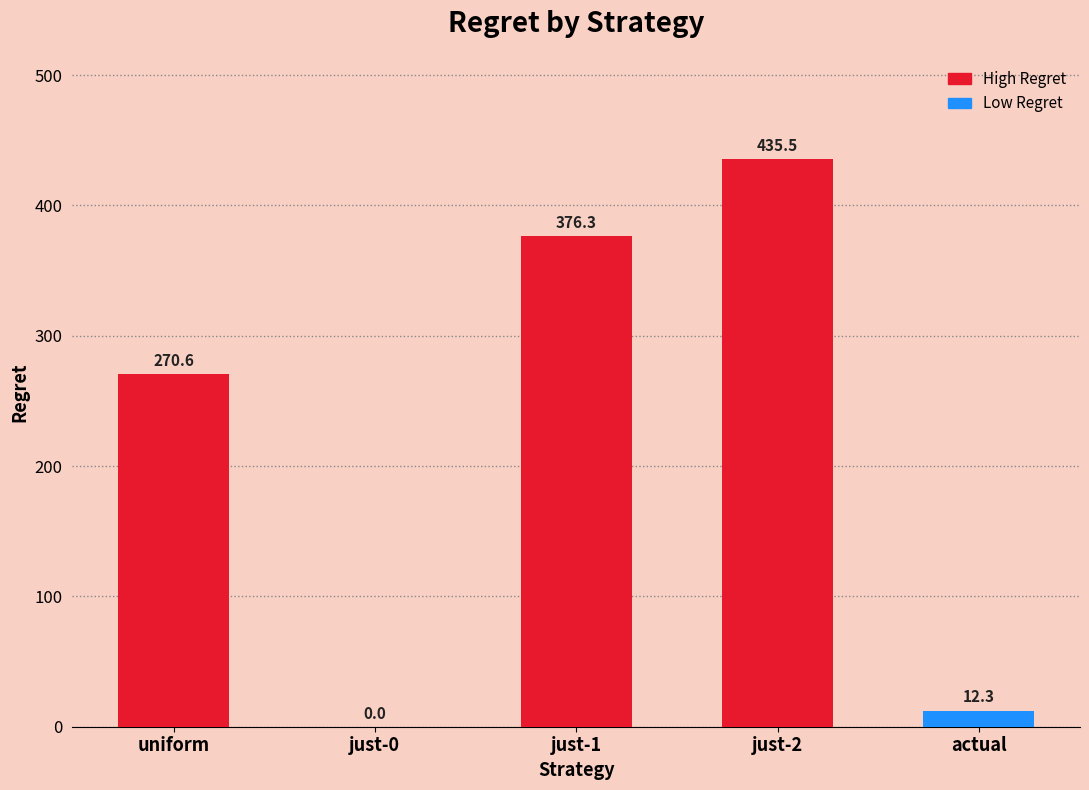

True or false: the data shows 199.9 at just-0.

False